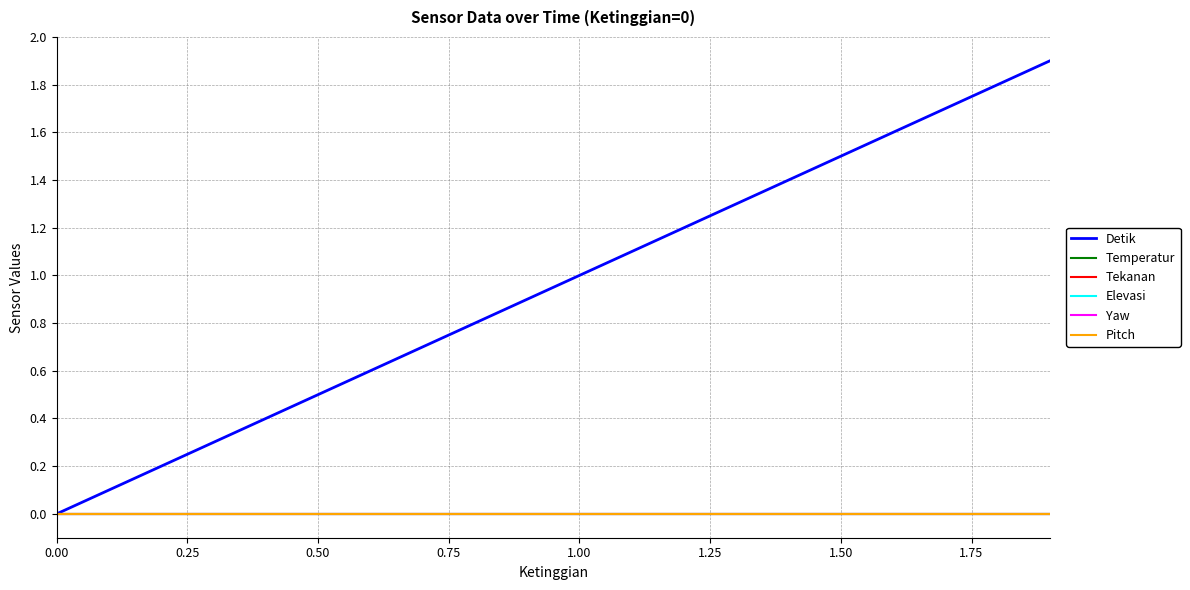

Is this an area chart (filled region under the line)?

No